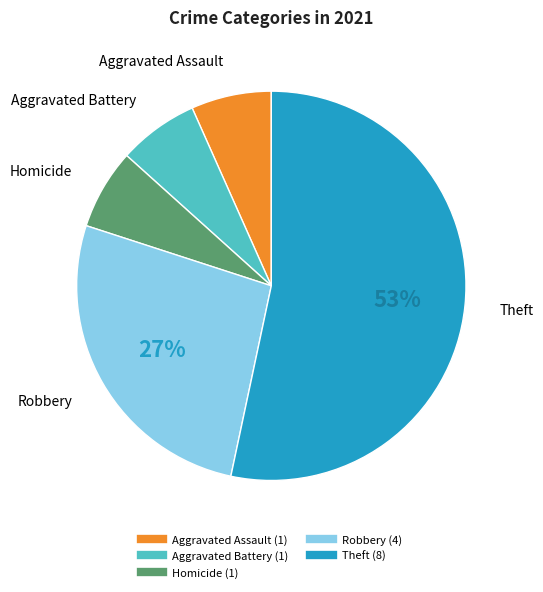

Which slice is the largest?

Theft